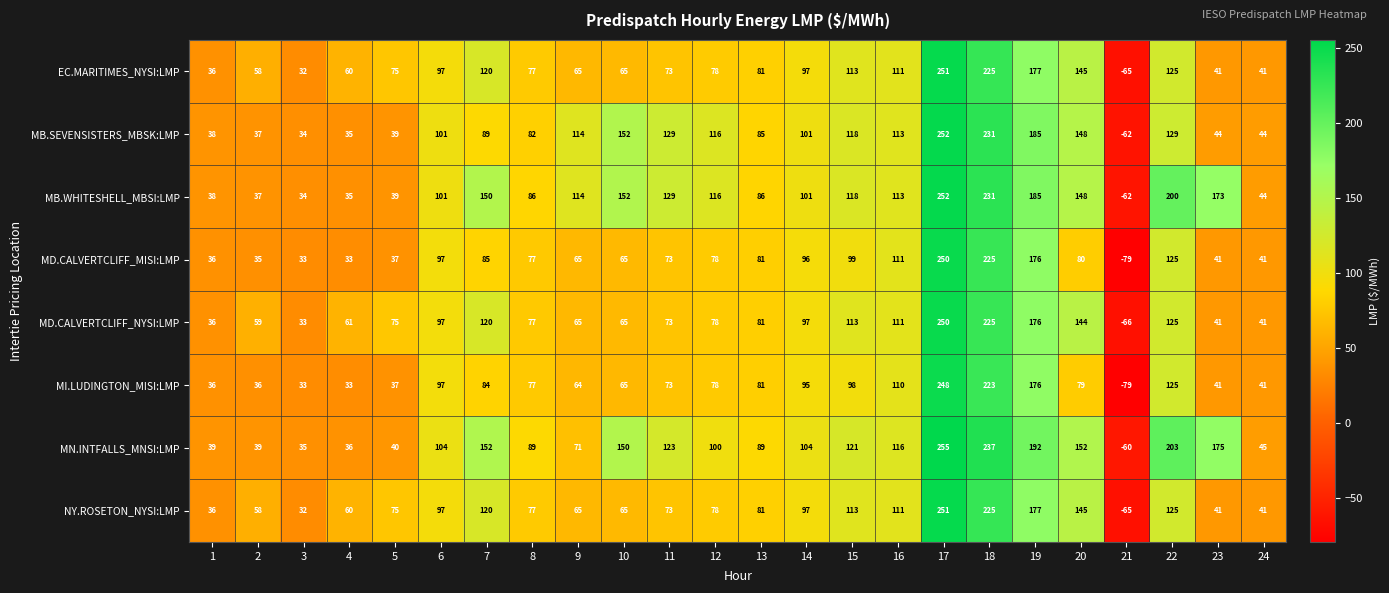

Is it true that MD.CALVERTCLIFF_MISI:LMP equals 37 at 8?

False